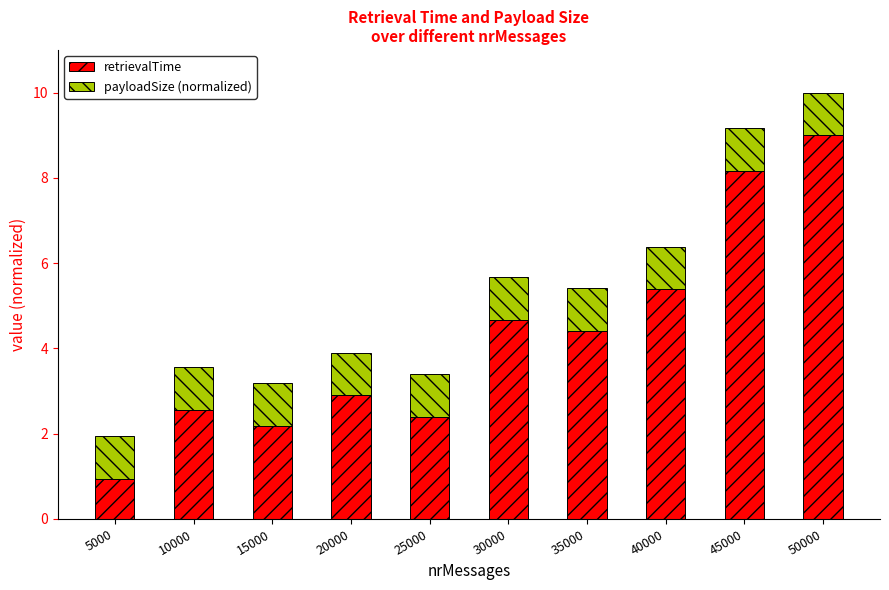

How many bars are there in total?

10